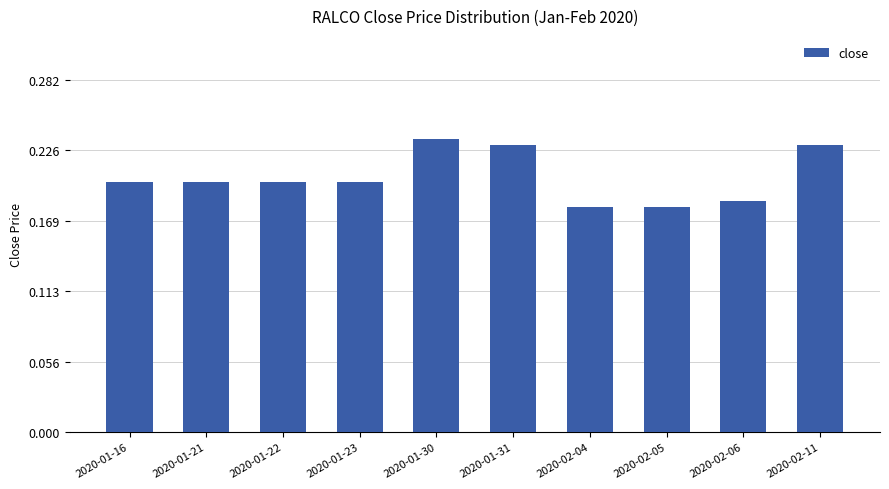

How many values are between 0 and 1?

10